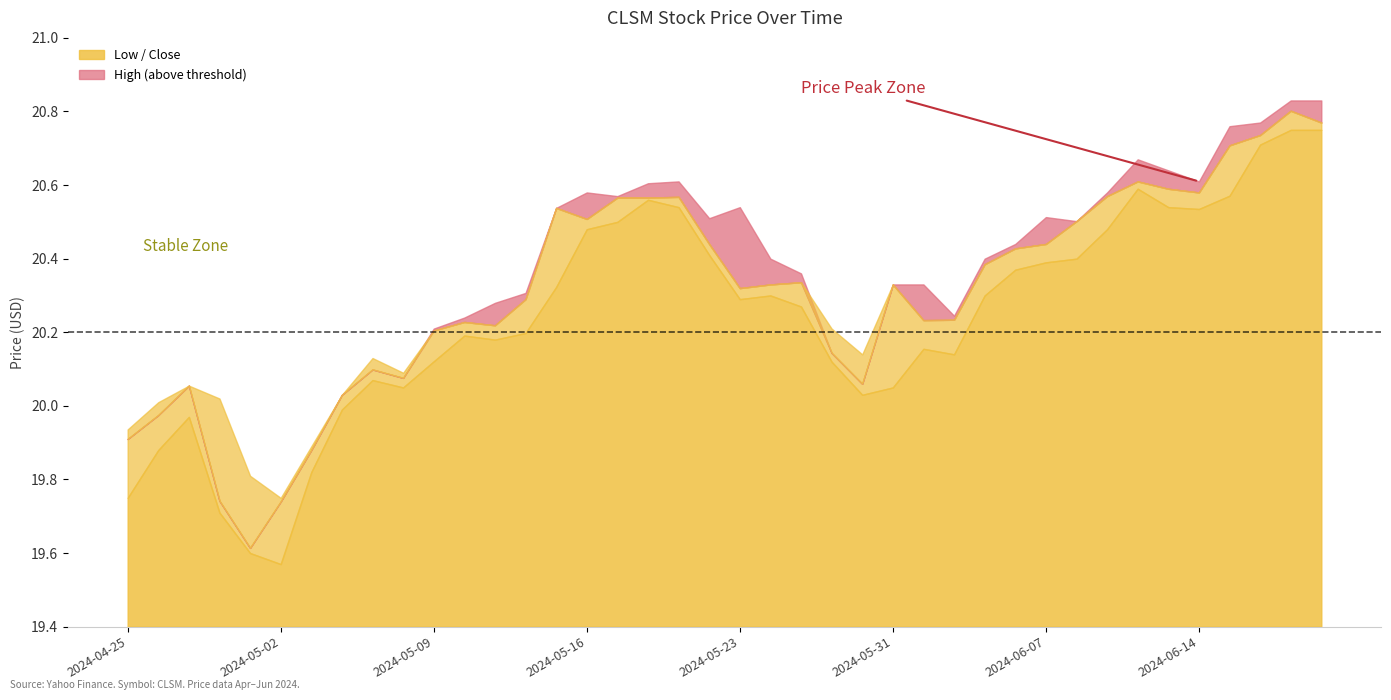

At which category is the sum across all series the highest?

2024-06-20